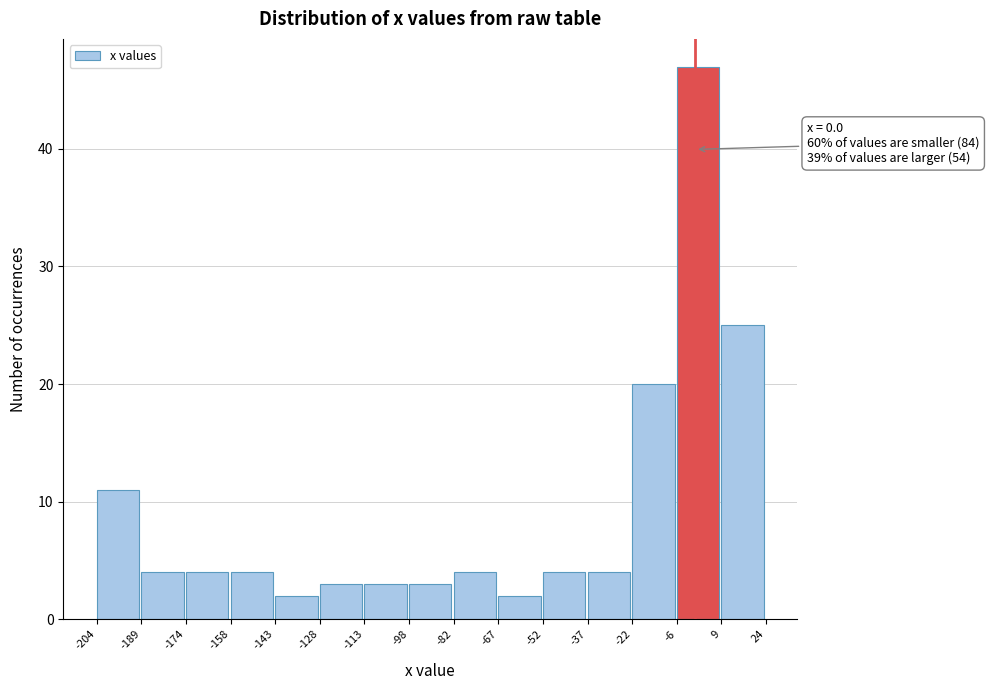

Over which range of the x-axis is the bar tallest?

-6 to 9